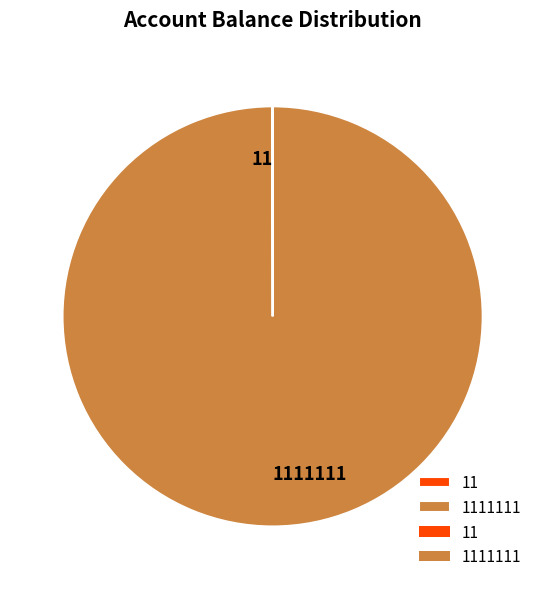

Is there a majority slice in this chart?

Yes